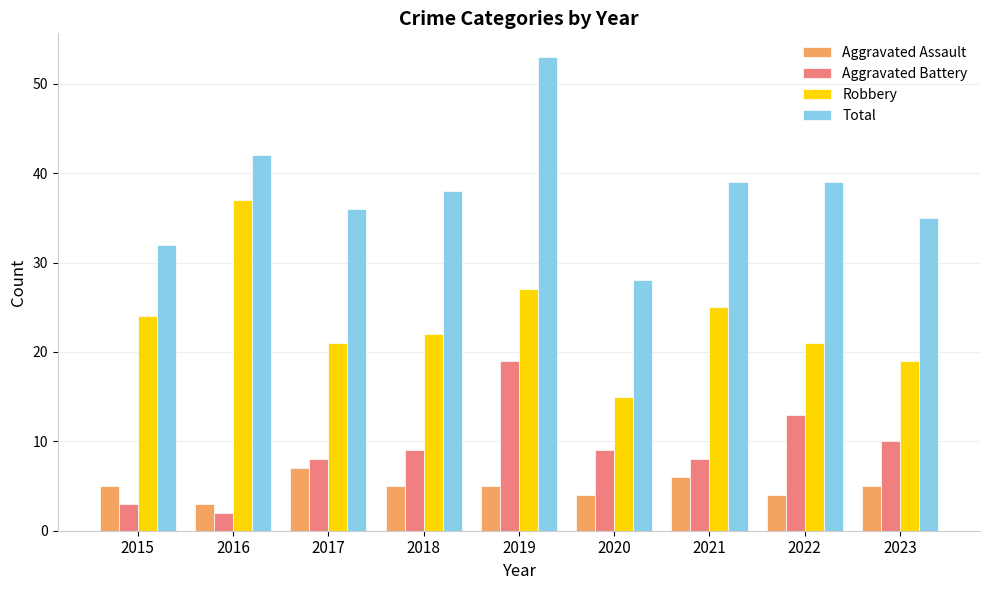

What is the difference between the Total values at 2021 and 2019?

14